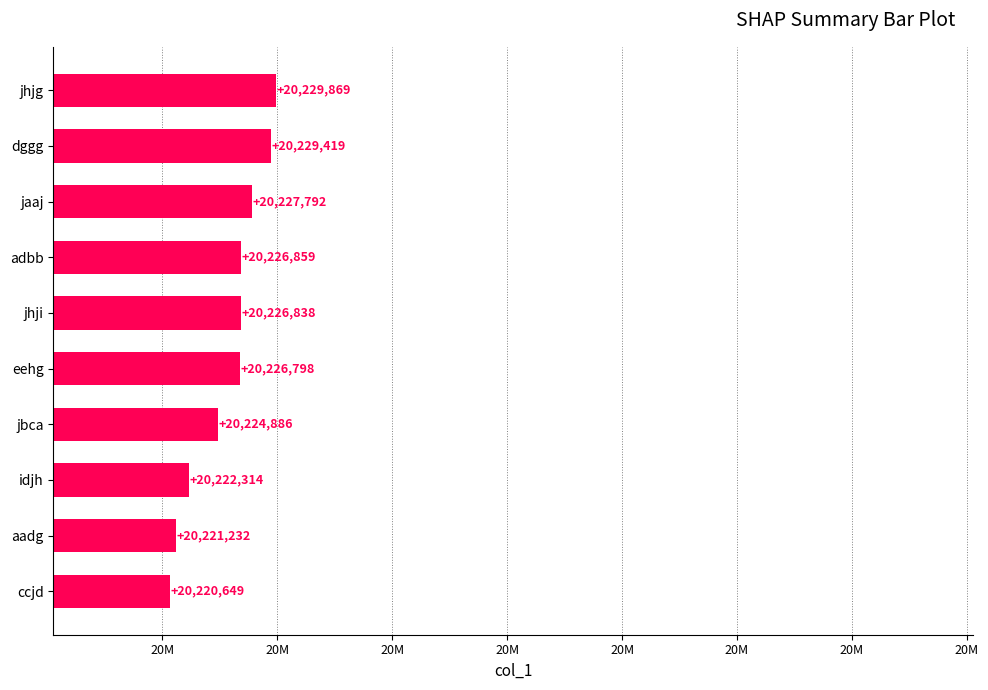

What is the difference between the second highest and second lowest values?

8187